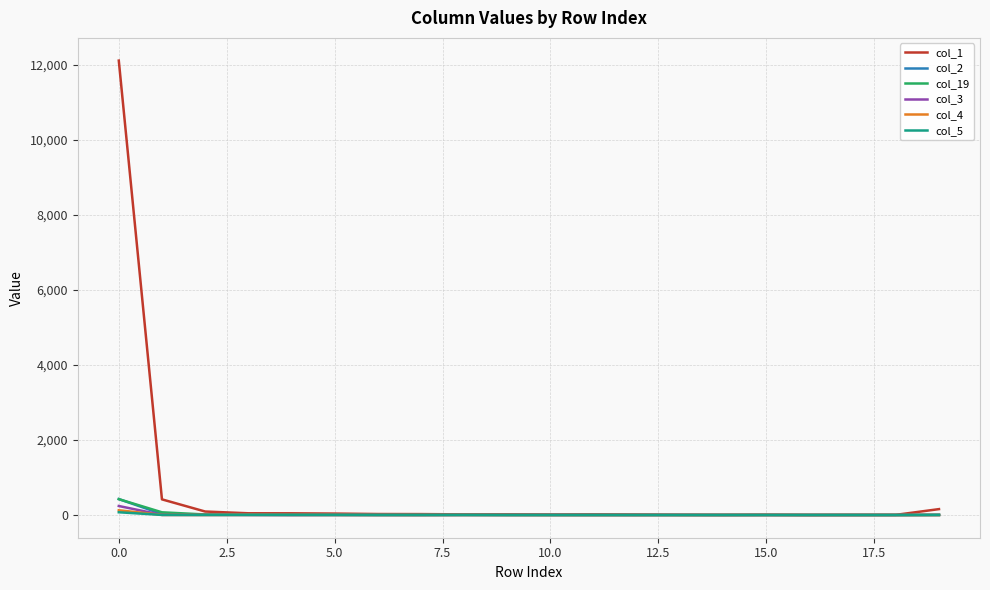

Which series has the largest total across all categories?

col_1